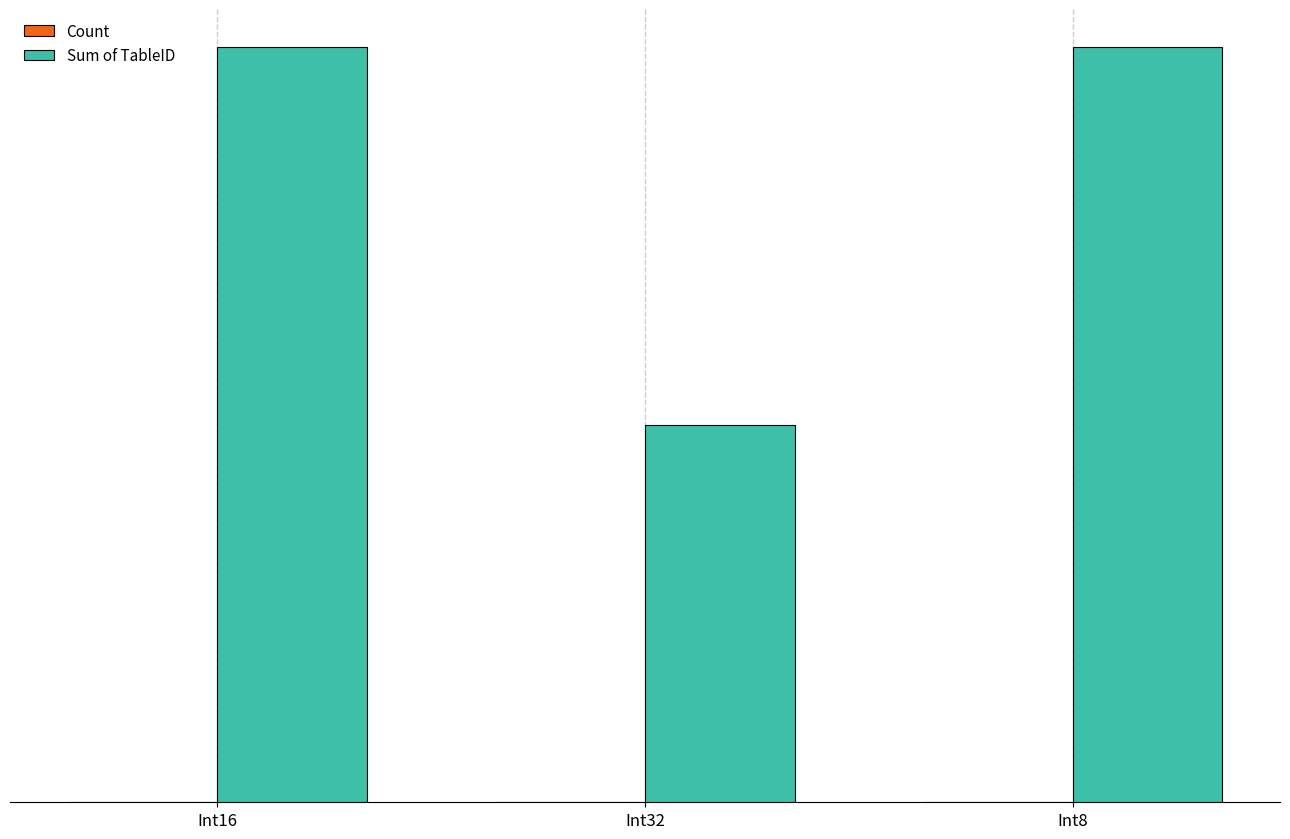

Does the chart contain stacked bars?

No